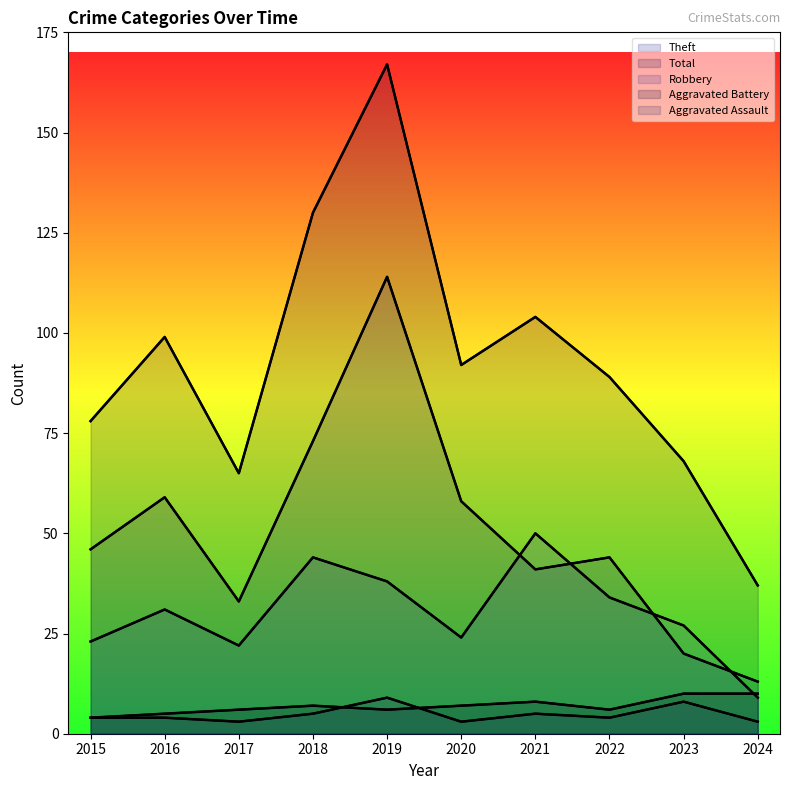

At which category does Total reach its first local valley?

2017